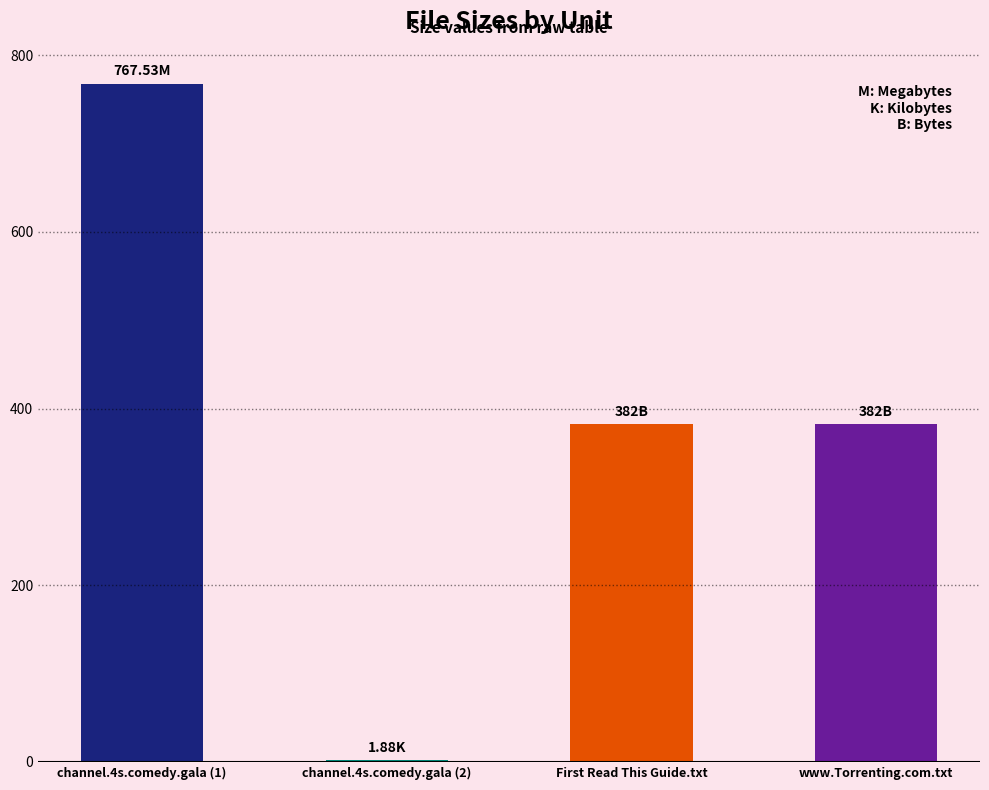

Reading right to left, extract all data points from this chart.

382.0	382.0	1.9	767.5